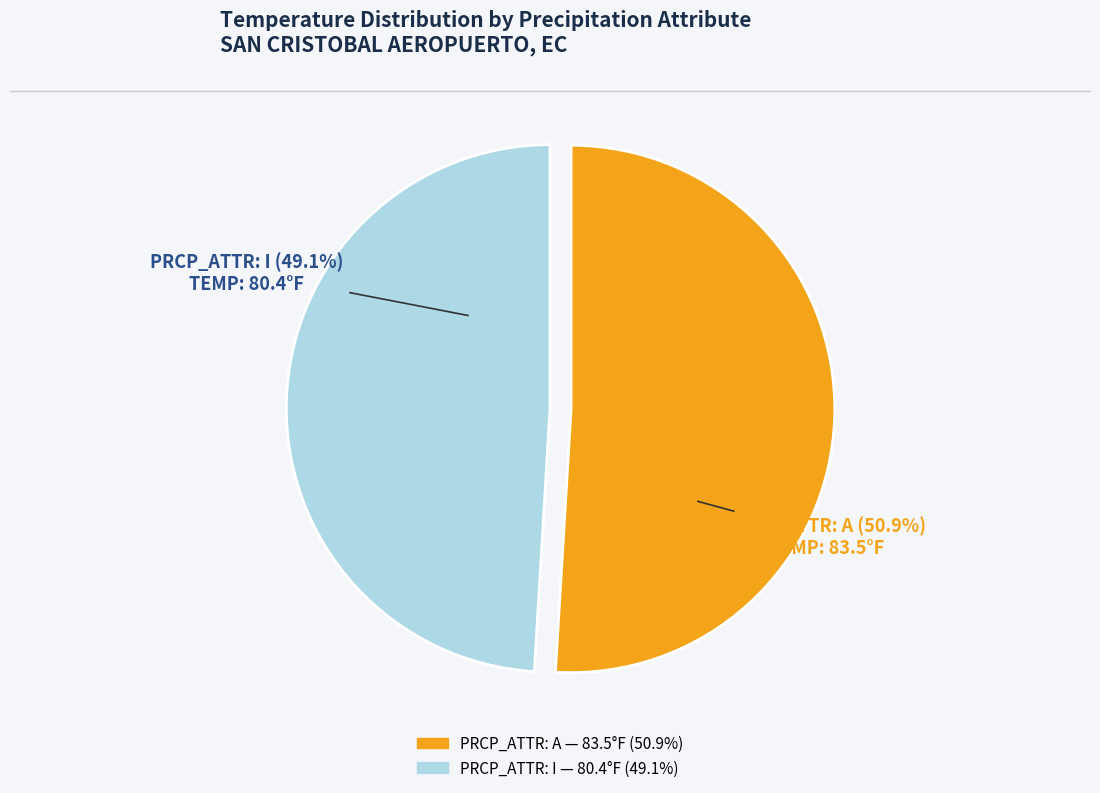

Is there any slice that represents more than half of the pie?

Yes